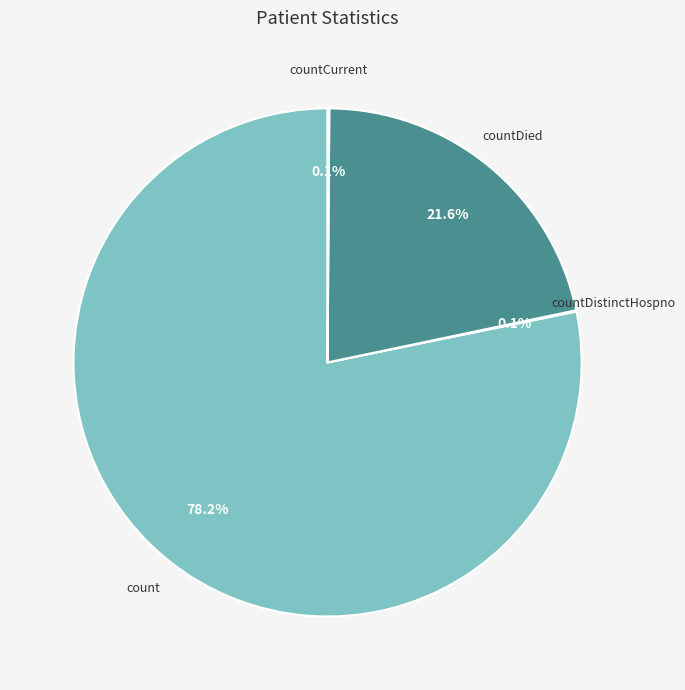

Is there any slice that represents more than half of the pie?

Yes